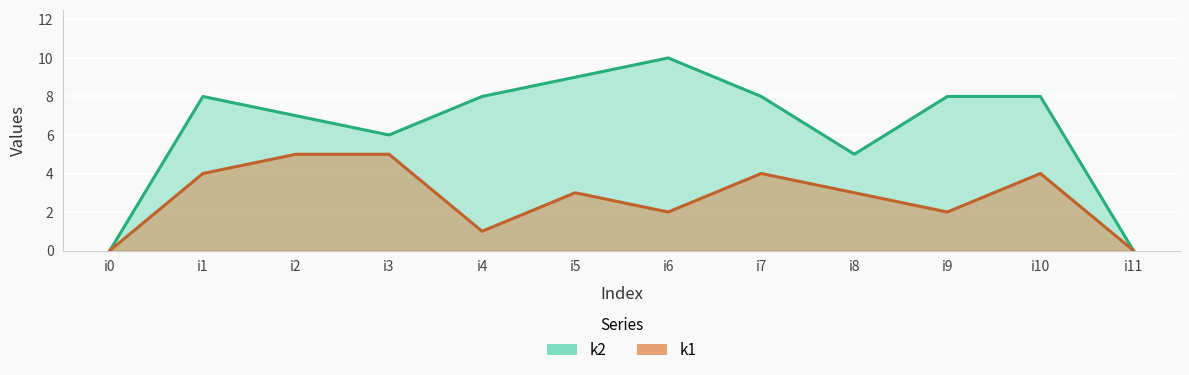

Which series changed the most between i0 and i5?

k2